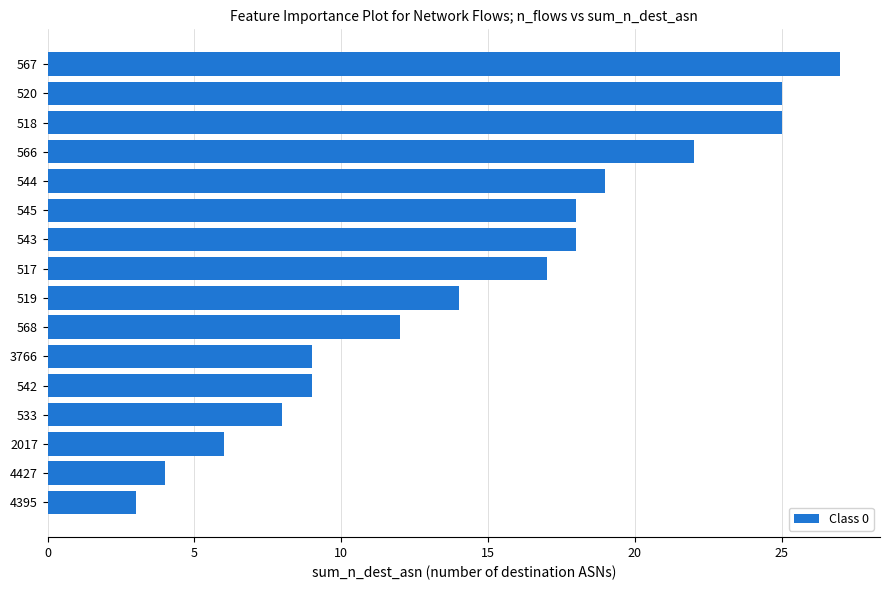

What is the sum of all values?

236